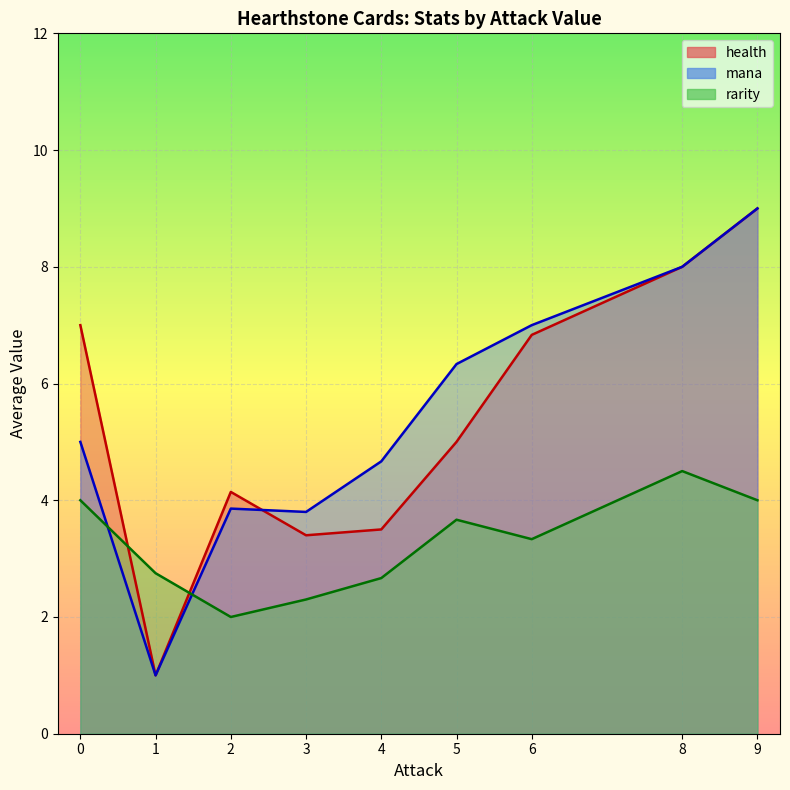

Which category has the highest value in the rarity series?

8